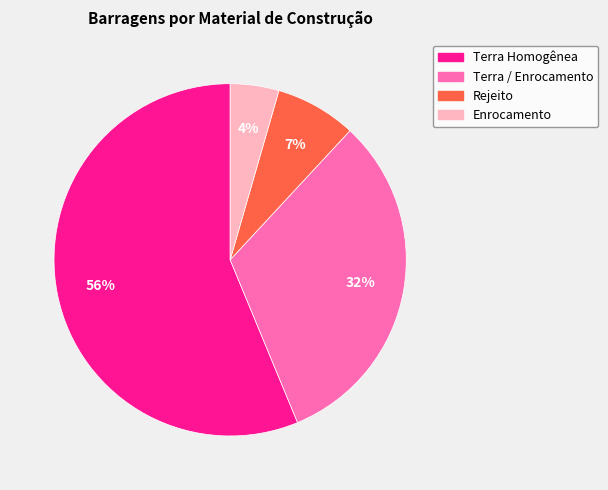

Combined, do Enrocamento and Rejeito account for over 50%?

No